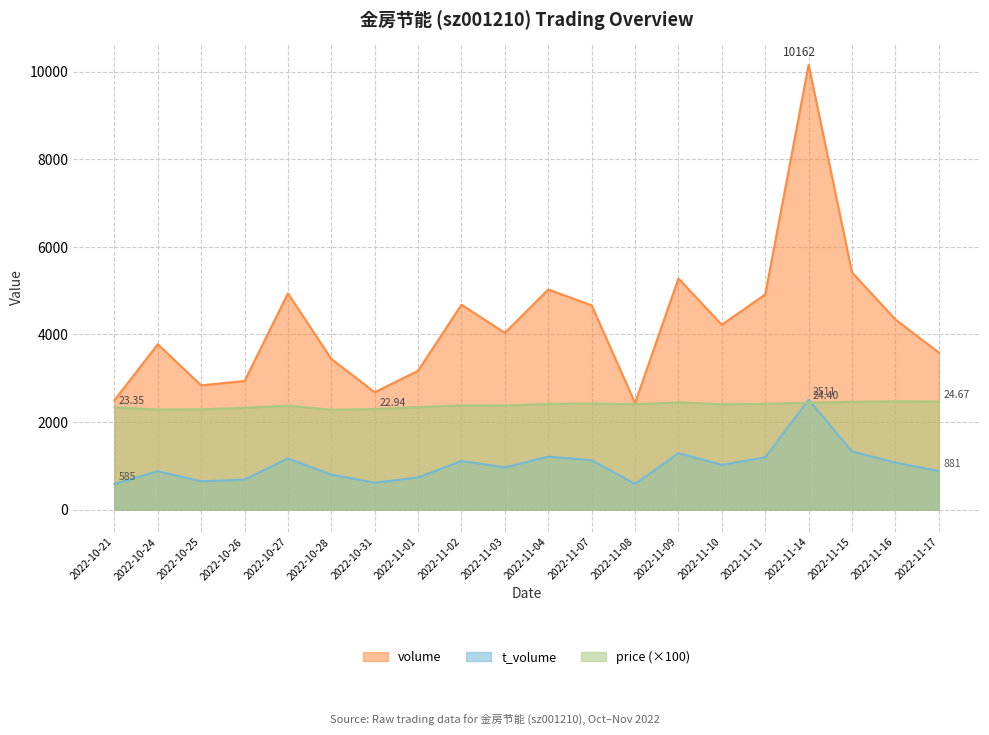

What is the value of the t_volume point at the 17th from the left?

2511